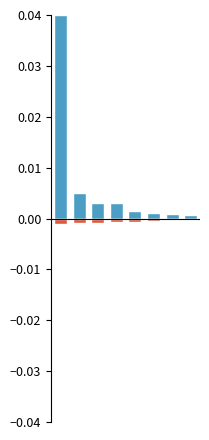

List the series in order of their overall mean, highest first.

Trees & Shrubs, Herbs